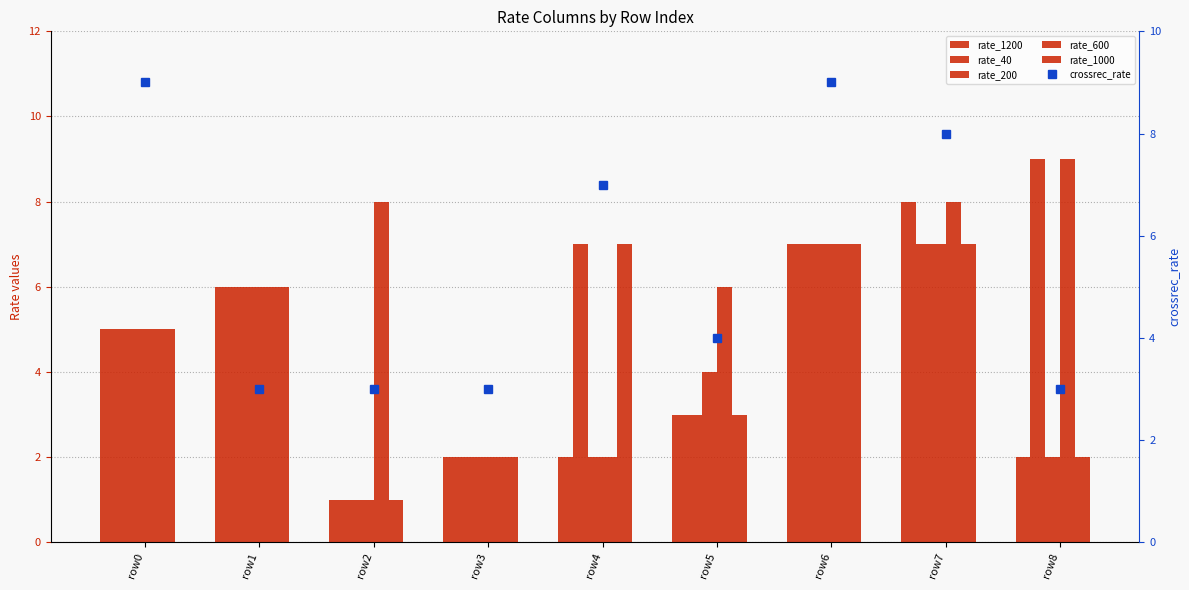

Reading left to right, what are all the values shown in this chart?

rate_1200: row0=5	row1=6	row2=1	row3=2	row4=2	row5=3	row6=7	row7=8	row8=2
rate_40: row0=5	row1=6	row2=1	row3=2	row4=7	row5=3	row6=7	row7=7	row8=9
rate_200: row0=5	row1=6	row2=1	row3=2	row4=2	row5=4	row6=7	row7=7	row8=2
rate_600: row0=5	row1=6	row2=8	row3=2	row4=2	row5=6	row6=7	row7=8	row8=9
rate_1000: row0=5	row1=6	row2=1	row3=2	row4=7	row5=3	row6=7	row7=7	row8=2
crossrec_rate: row0=9	row1=3	row2=3	row3=3	row4=7	row5=4	row6=9	row7=8	row8=3